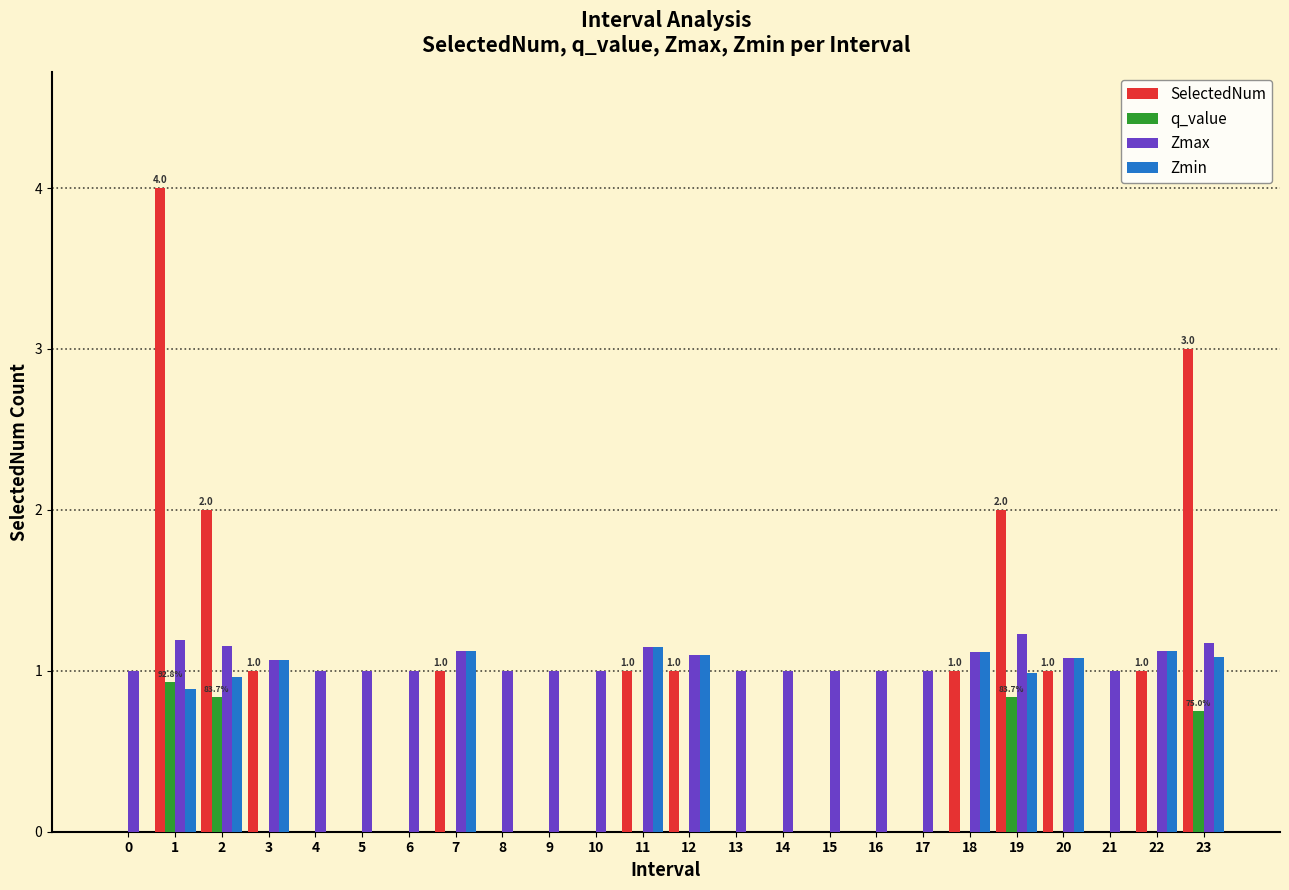

True or false: SelectedNum has a value of 0.6 at 7.

False